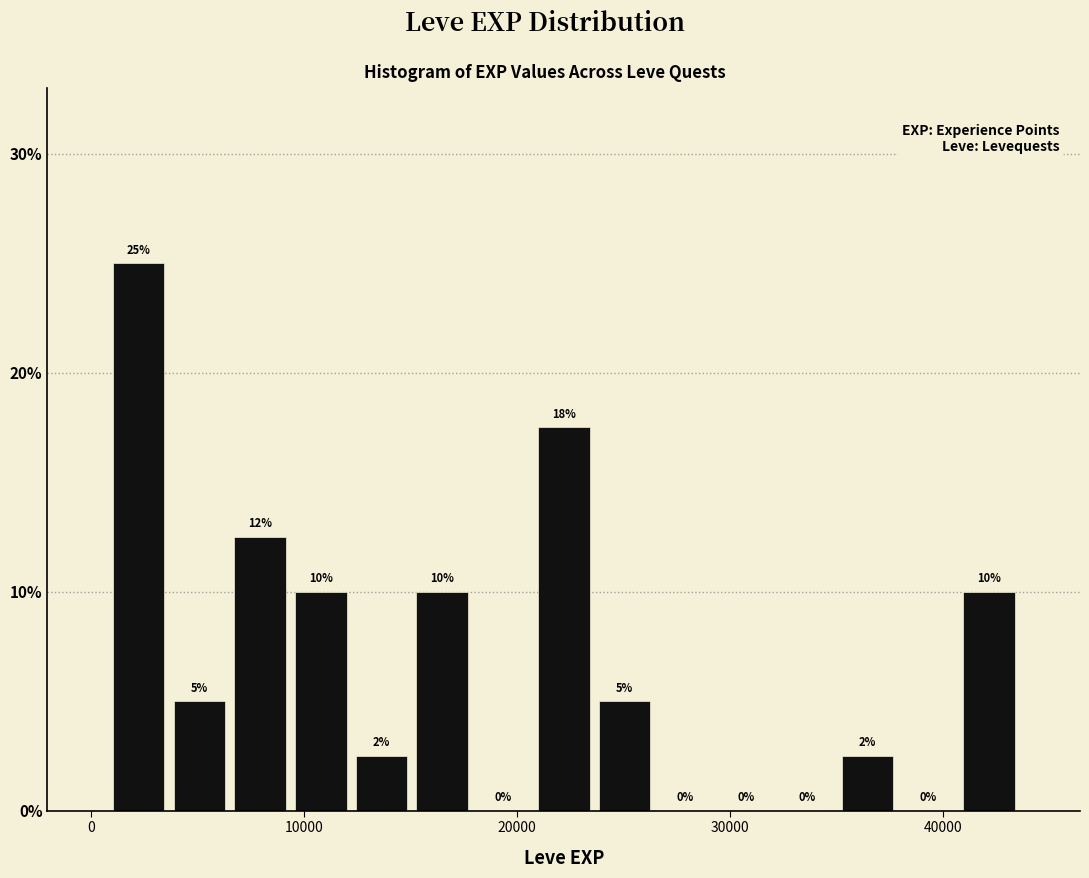

Read against the x-axis, roughly where is the centre of the tallest bar?

2000